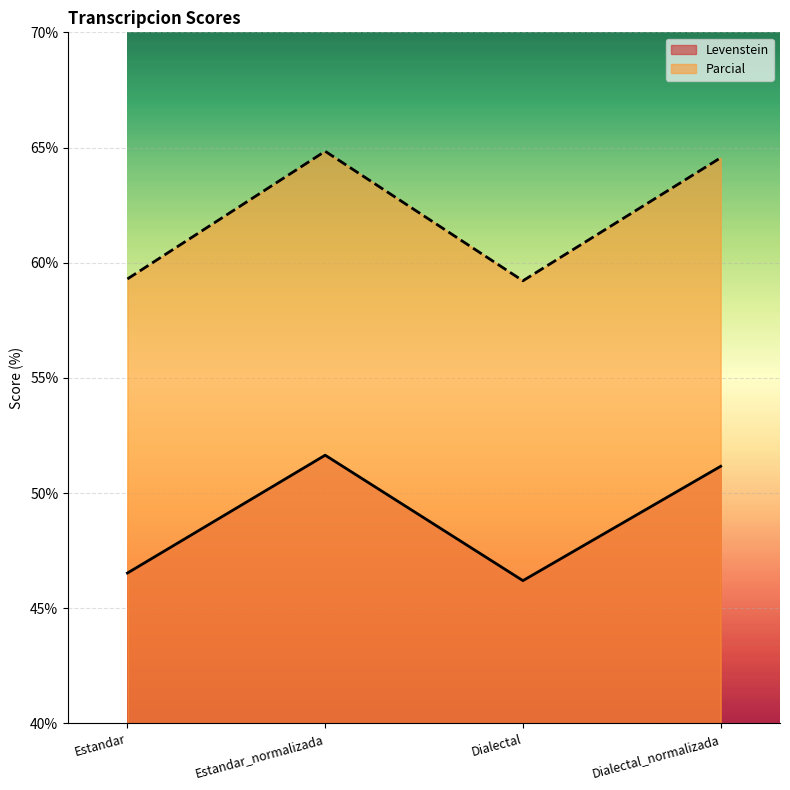

What position from the left is Dialectal_normalizada?

4